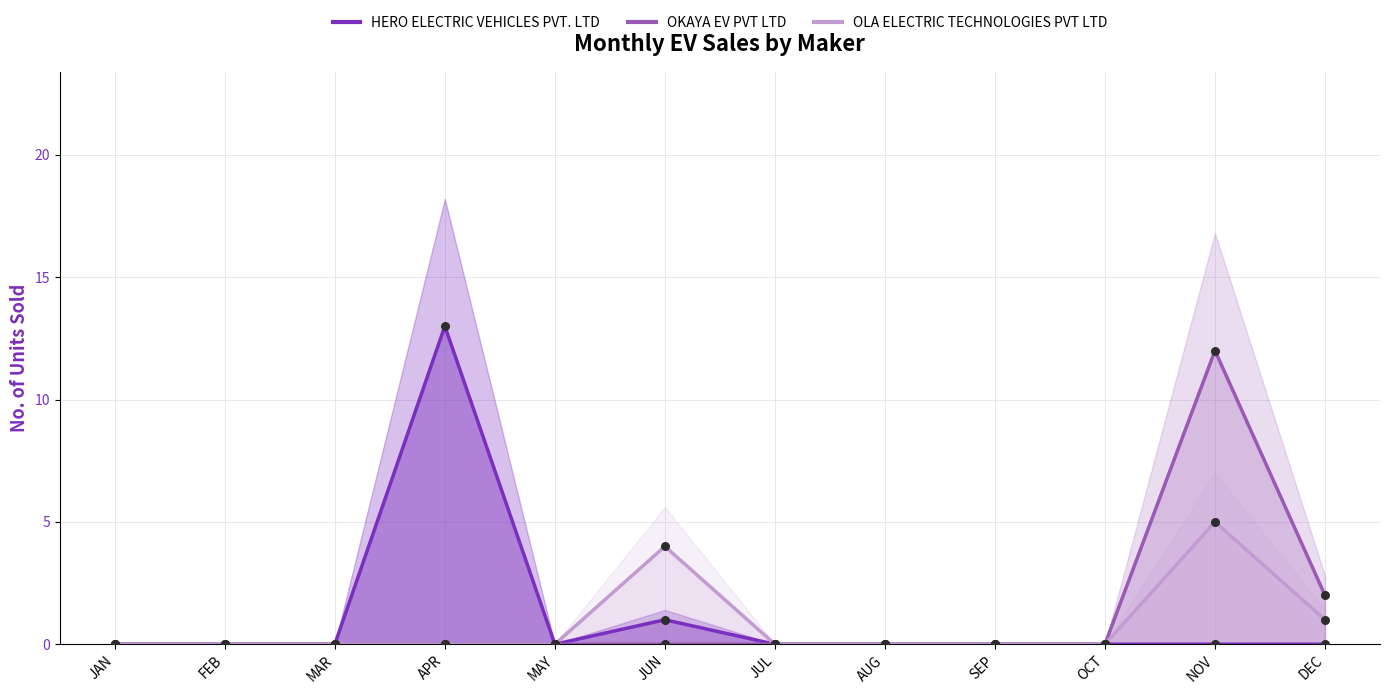

What are all the series names shown in the legend?

HERO ELECTRIC VEHICLES PVT. LTD, OKAYA EV PVT LTD, OLA ELECTRIC TECHNOLOGIES PVT LTD